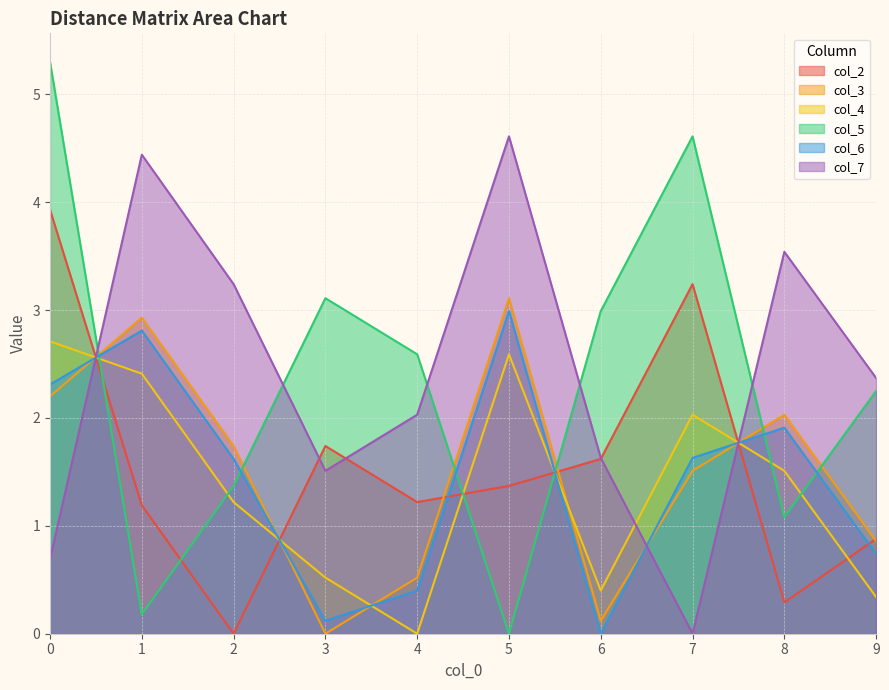

Where is the first local minimum for col_2?

2